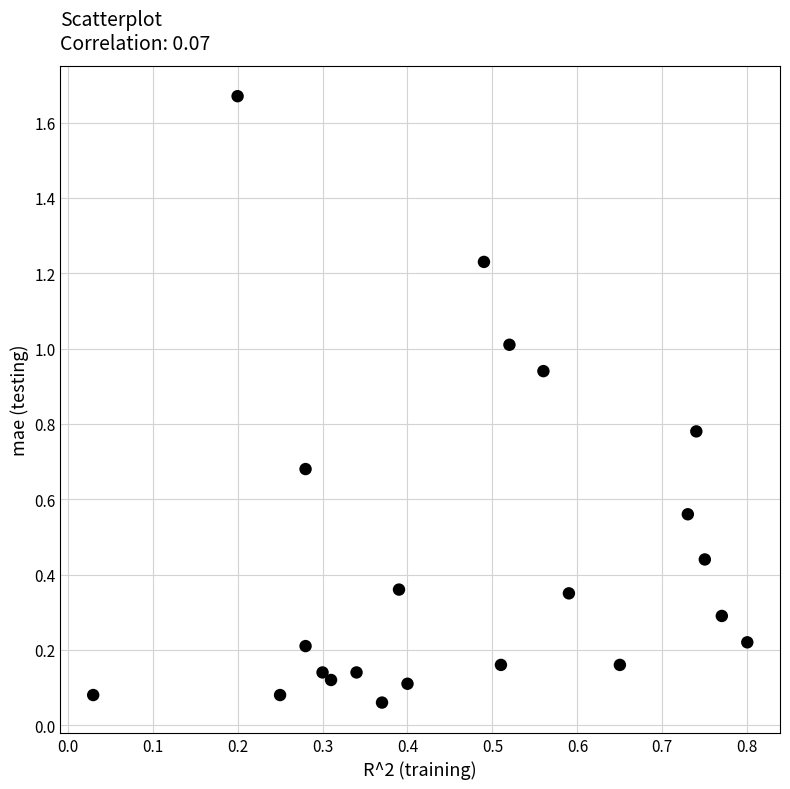

What is the range of Y values (max minus min)?

1.6